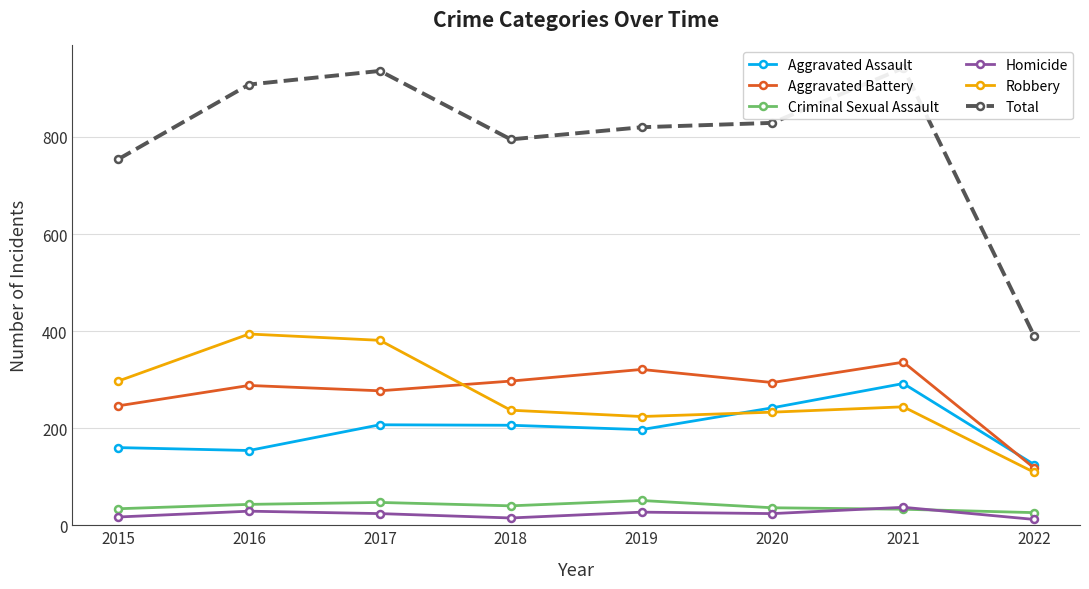

Which has a higher value, 2015 or 2017?

2017